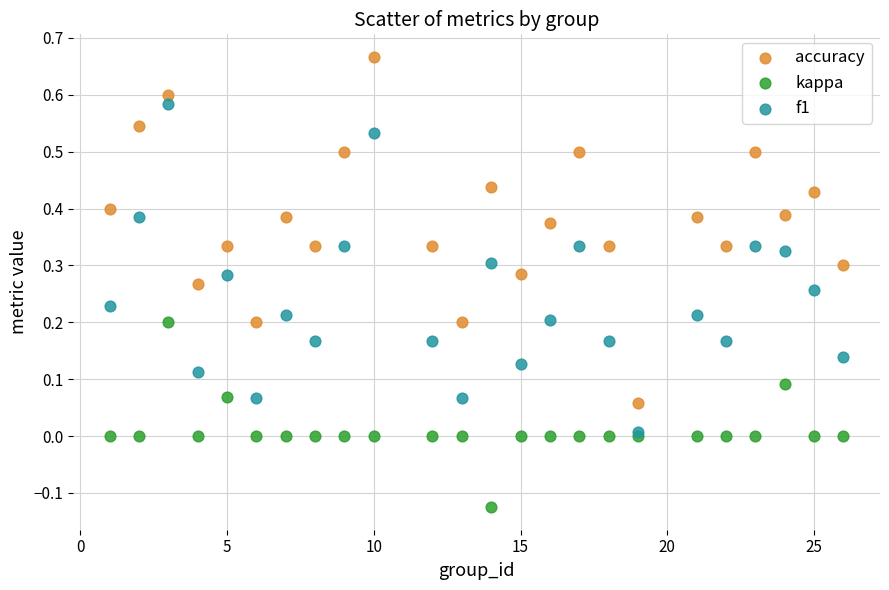

What are all the series names shown in the legend?

accuracy, kappa, f1